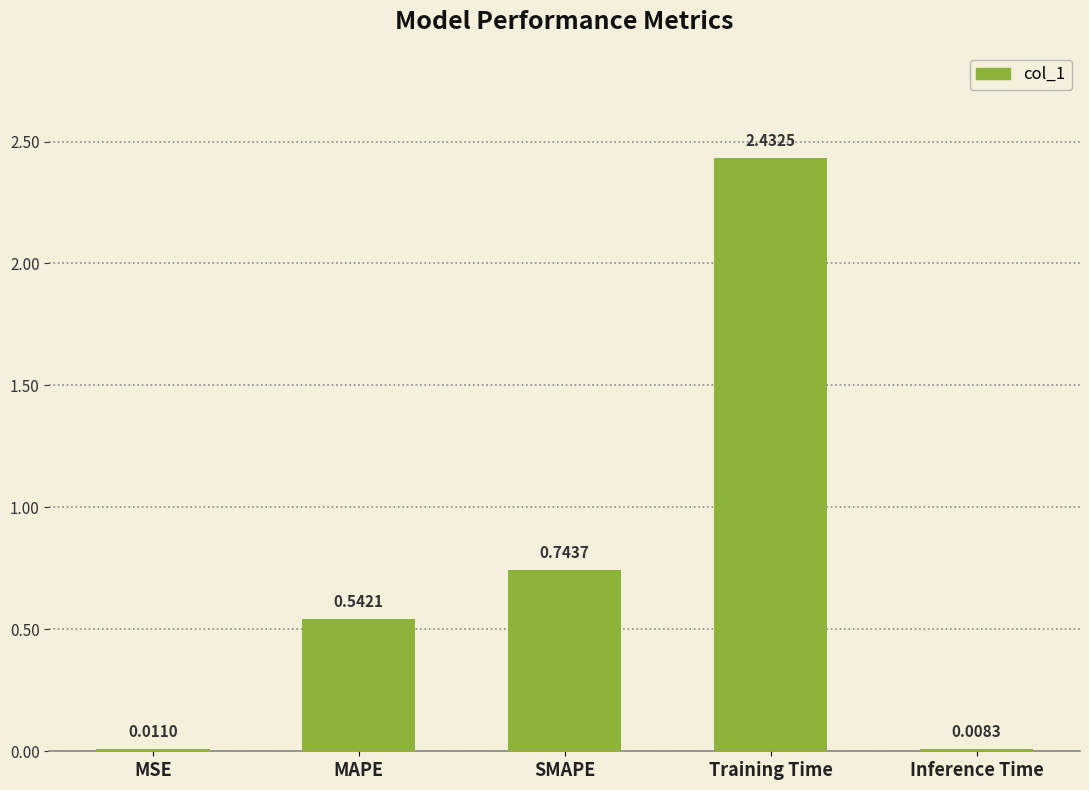

Which label corresponds to the largest value in the chart?

Training Time